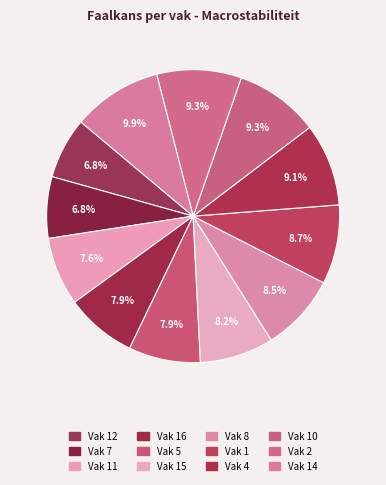

Count the number of slices in the pie.

12